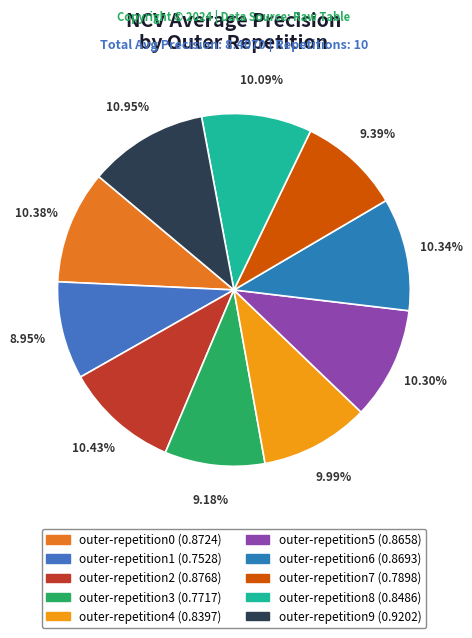

To the nearest percent, what percentage of the pie is outer-repetition5?

10%